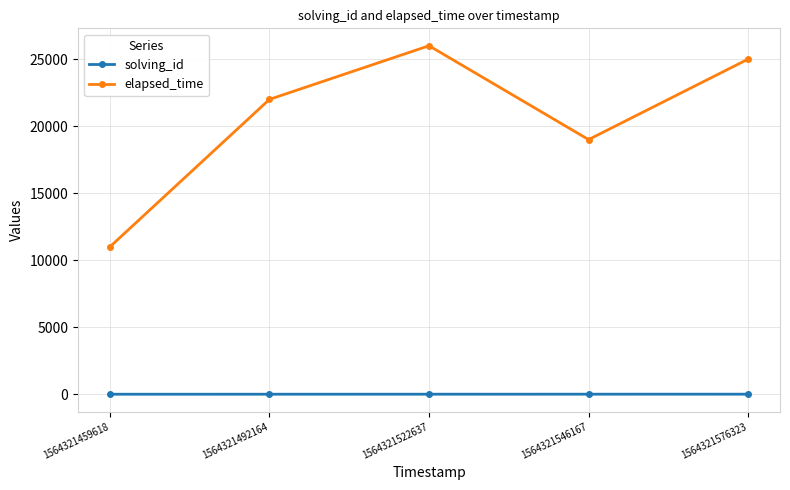

How many interior local peaks does the elapsed_time series have?

1